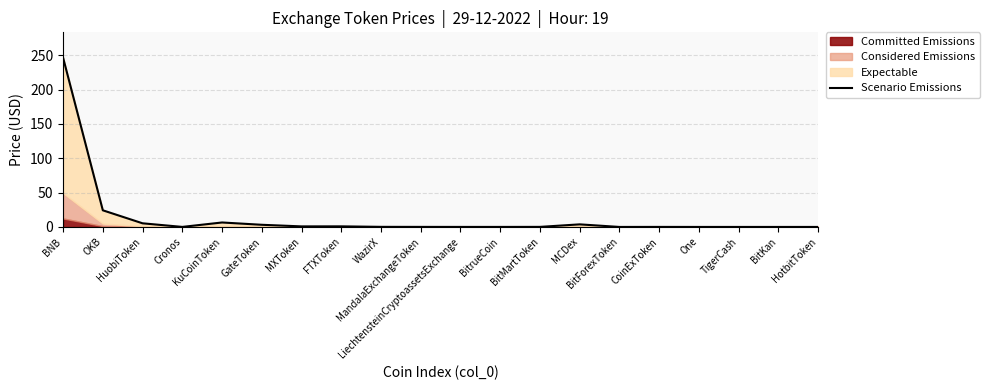

Between WazirX and One, which is larger?

WazirX